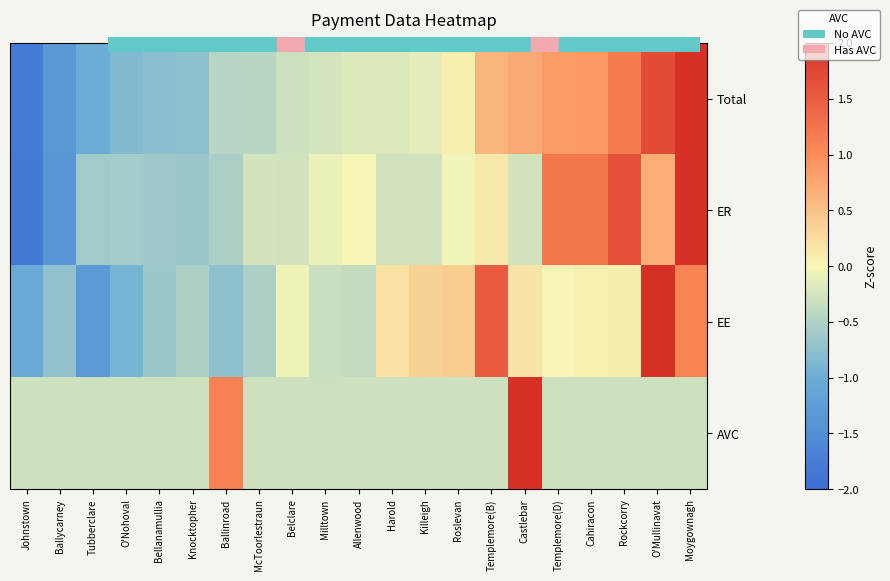

What is the total value across all series at Ballinroad?

-0.6